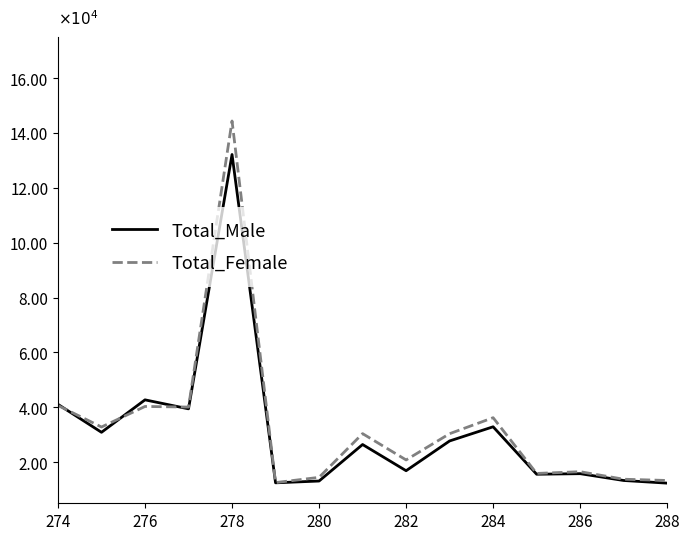

Which series has the largest total across all categories?

Total_Female